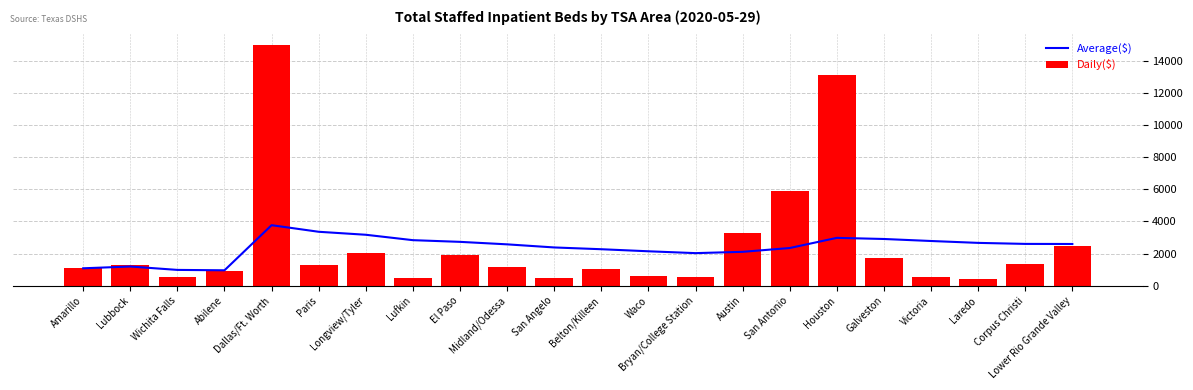

The value of Daily($) at Longview/Tyler is 1211.5. True or false?

False